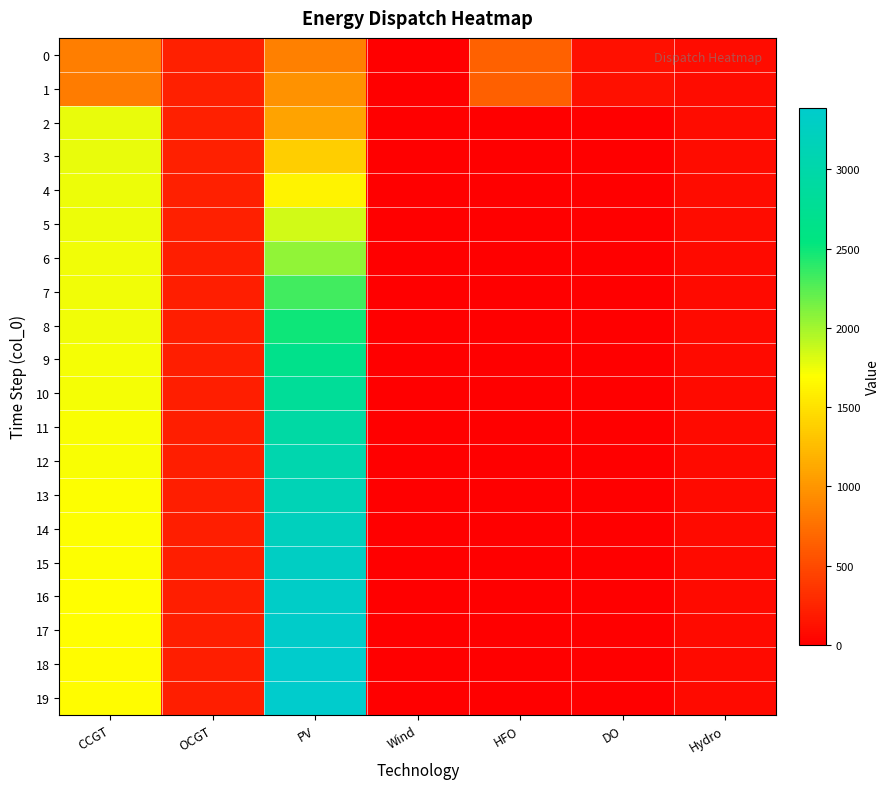

Reading left to right, extract all data points from this chart.

0: CCGT=836	OCGT=216	PV=850	Wind=0	HFO=651	DO=111	Hydro=84
1: CCGT=833	OCGT=215	PV=978	Wind=0	HFO=648	DO=111	Hydro=83
2: CCGT=1768	OCGT=214	PV=1096	Wind=0	HFO=0	DO=0	Hydro=82
3: CCGT=1763	OCGT=213	PV=1366	Wind=0	HFO=0	DO=0	Hydro=81
4: CCGT=1757	OCGT=213	PV=1616	Wind=0	HFO=0	DO=0	Hydro=80
5: CCGT=1752	OCGT=212	PV=1847	Wind=0	HFO=0	DO=0	Hydro=80
6: CCGT=1746	OCGT=211	PV=2059	Wind=0	HFO=0	DO=0	Hydro=79
7: CCGT=1740	OCGT=210	PV=2323	Wind=0	HFO=0	DO=0	Hydro=78
8: CCGT=1735	OCGT=209	PV=2501	Wind=0	HFO=0	DO=0	Hydro=77
9: CCGT=1729	OCGT=208	PV=2664	Wind=0	HFO=0	DO=0	Hydro=76
10: CCGT=1723	OCGT=208	PV=2810	Wind=0	HFO=0	DO=0	Hydro=75
11: CCGT=1718	OCGT=207	PV=2939	Wind=0	HFO=0	DO=0	Hydro=74
12: CCGT=1712	OCGT=206	PV=3051	Wind=0	HFO=0	DO=0	Hydro=74
13: CCGT=1707	OCGT=205	PV=3146	Wind=0	HFO=0	DO=0	Hydro=73
14: CCGT=1701	OCGT=204	PV=3224	Wind=0	HFO=0	DO=0	Hydro=72
15: CCGT=1695	OCGT=203	PV=3284	Wind=0	HFO=0	DO=0	Hydro=71
16: CCGT=1690	OCGT=203	PV=3329	Wind=0	HFO=0	DO=0	Hydro=70
17: CCGT=1684	OCGT=202	PV=3359	Wind=0	HFO=0	DO=0	Hydro=69
18: CCGT=1678	OCGT=201	PV=3376	Wind=0	HFO=0	DO=0	Hydro=69
19: CCGT=1673	OCGT=200	PV=3388	Wind=0	HFO=0	DO=0	Hydro=68